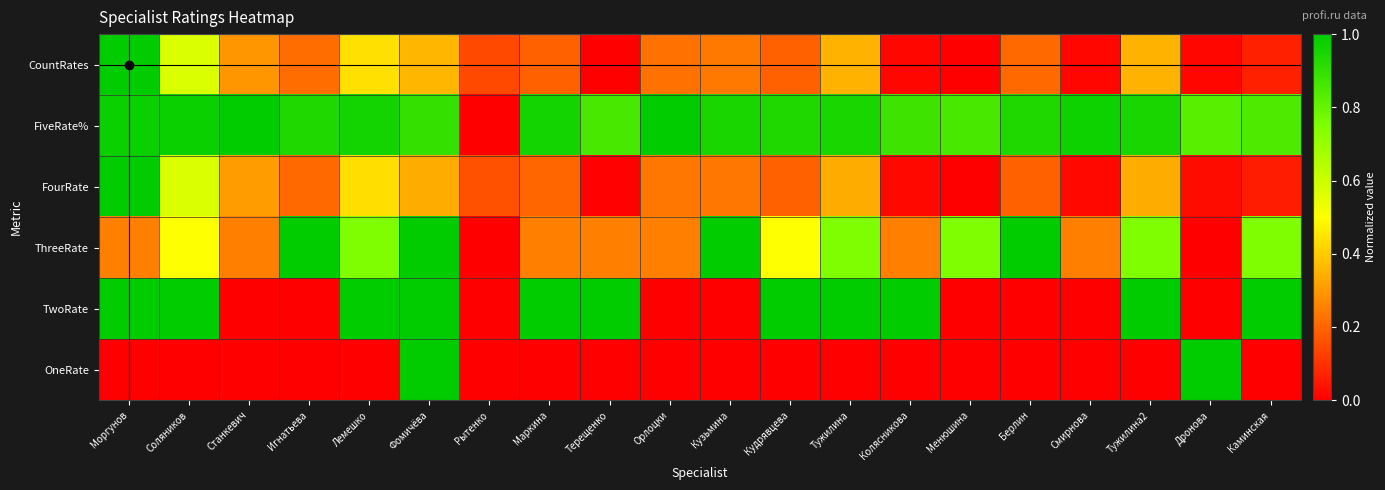

Between Рытенко and Терещенко, which series saw the biggest shift?

TwoRate